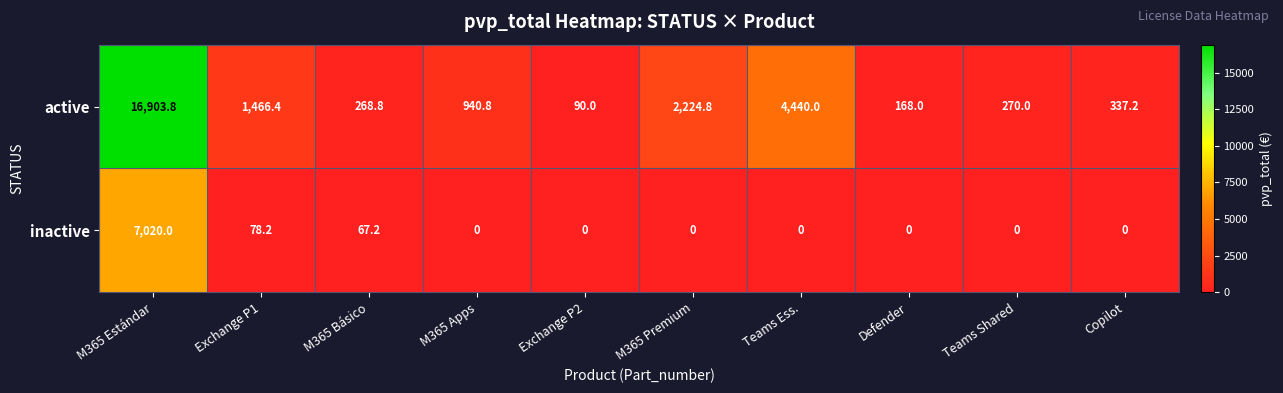

What is the approximate value of inactive at M365 Básico?

67.2